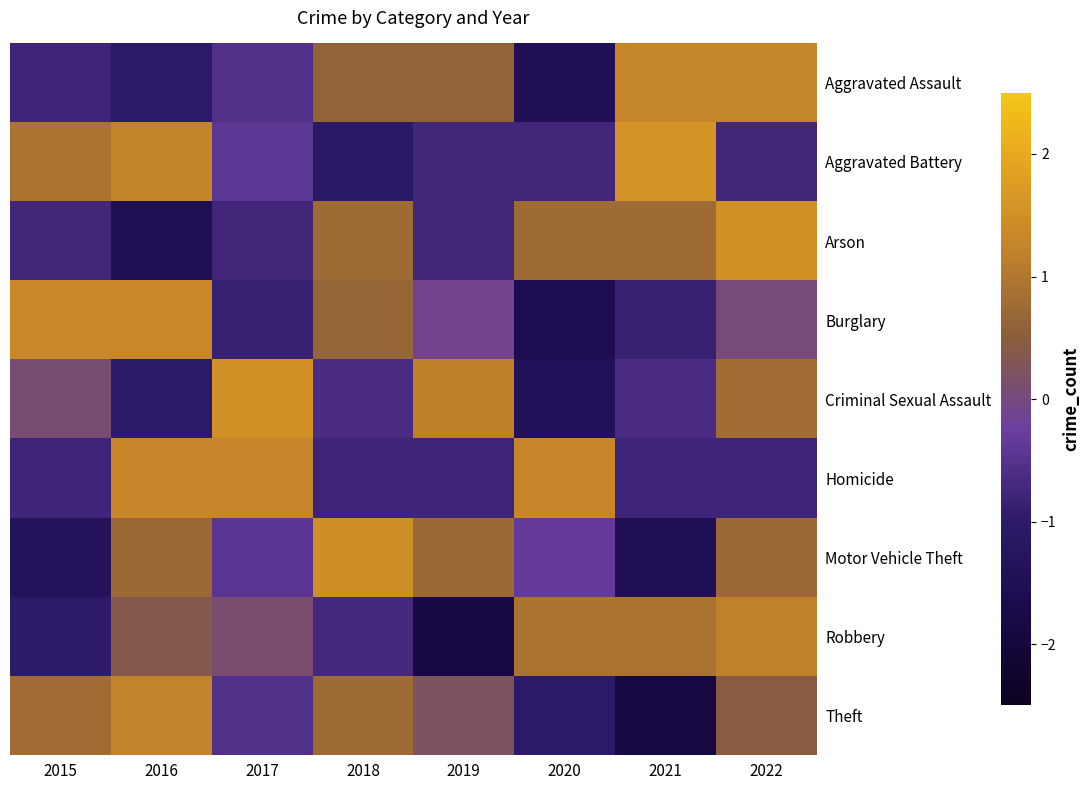

Reading right to left, what are all the values shown in this chart?

Aggravated Assault: 2022=1.3	2021=1.3	2020=-1.5	2019=0.6	2018=0.6	2017=-0.5	2016=-1.0	2015=-0.8
Aggravated Battery: 2022=-0.8	2021=1.6	2020=-0.8	2019=-0.8	2018=-1.1	2017=-0.4	2016=1.3	2015=0.9
Arson: 2022=1.5	2021=0.8	2020=0.8	2019=-0.8	2018=0.8	2017=-0.8	2016=-1.5	2015=-0.8
Burglary: 2022=0.0	2021=-0.9	2020=-1.6	2019=-0.1	2018=0.7	2017=-0.9	2016=1.3	2015=1.3
Criminal Sexual Assault: 2022=0.8	2021=-0.6	2020=-1.4	2019=1.2	2018=-0.6	2017=1.5	2016=-1.0	2015=0.1
Homicide: 2022=-0.8	2021=-0.8	2020=1.3	2019=-0.8	2018=-0.8	2017=1.3	2016=1.3	2015=-0.8
Motor Vehicle Theft: 2022=0.7	2021=-1.5	2020=-0.3	2019=0.7	2018=1.5	2017=-0.5	2016=0.7	2015=-1.3
Robbery: 2022=1.2	2021=0.9	2020=0.9	2019=-1.8	2018=-0.7	2017=0.1	2016=0.4	2015=-1.0
Theft: 2022=0.5	2021=-1.9	2020=-1.0	2019=0.2	2018=0.8	2017=-0.5	2016=1.2	2015=0.8